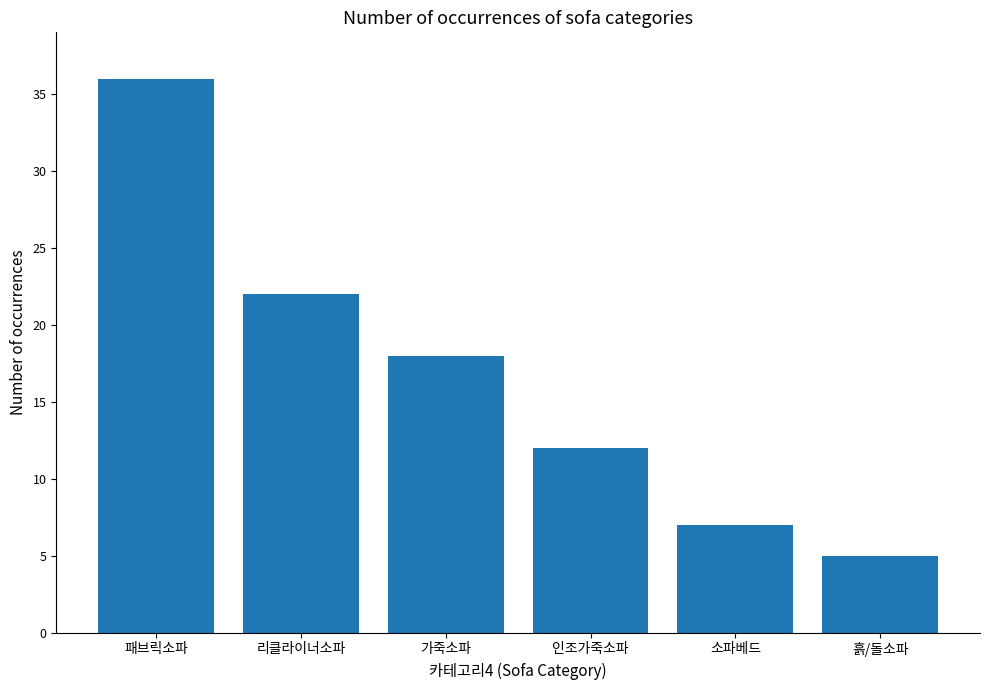

The value at 패브릭소파 is 47. True or false?

False